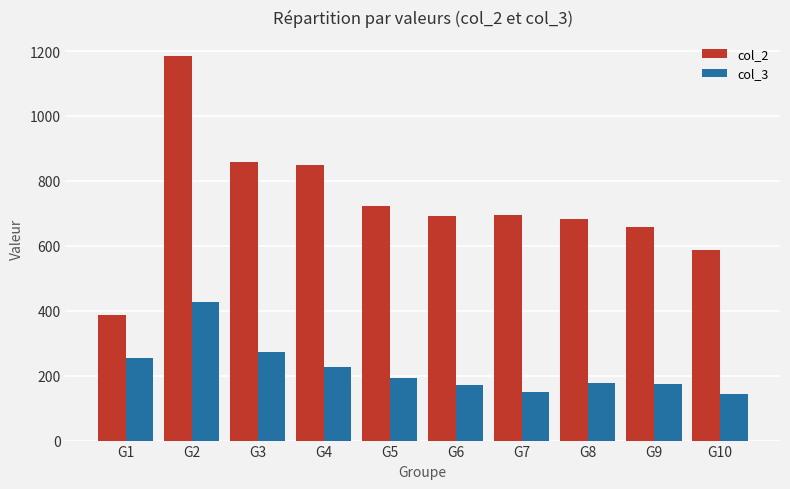

Rank the series by their average value, from highest to lowest.

col_2, col_3